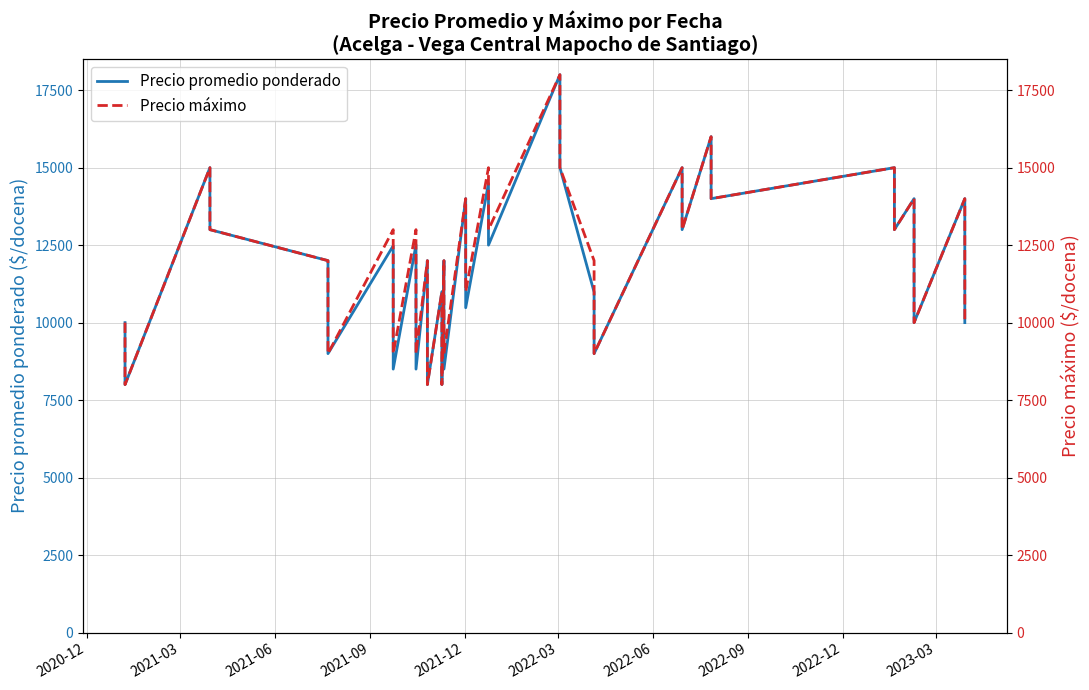

What is the value of the Precio promedio ponderado point at the 5th from the left?

12000